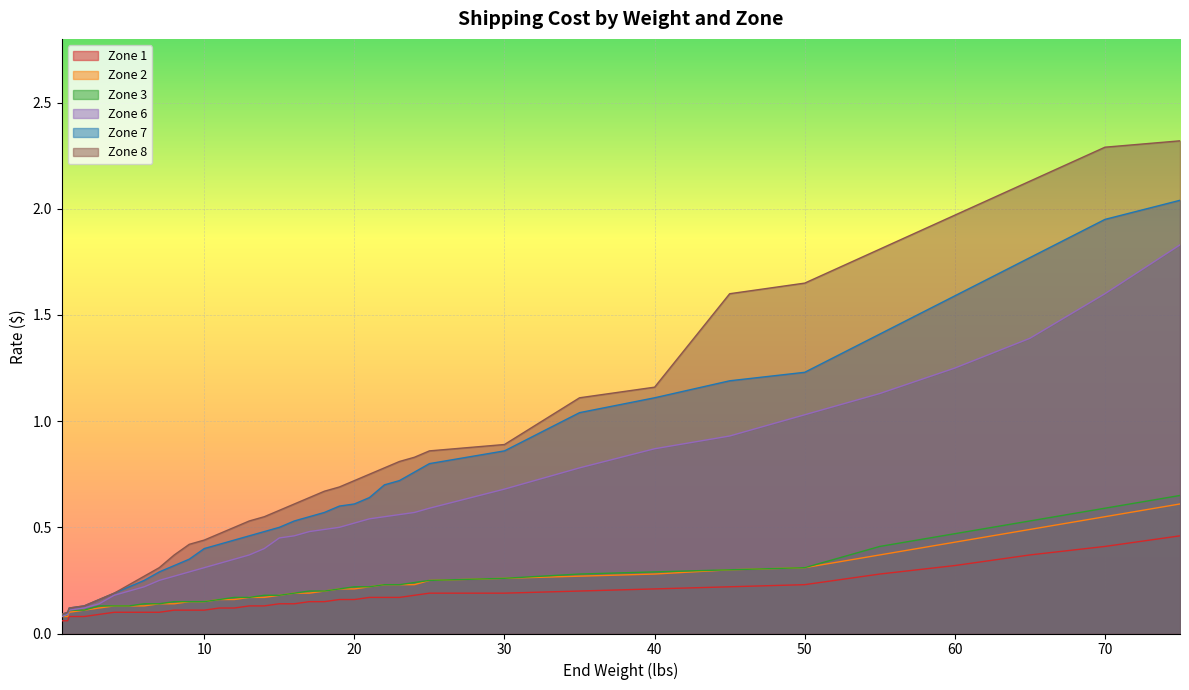

Which category has the highest value across all series?

75.0